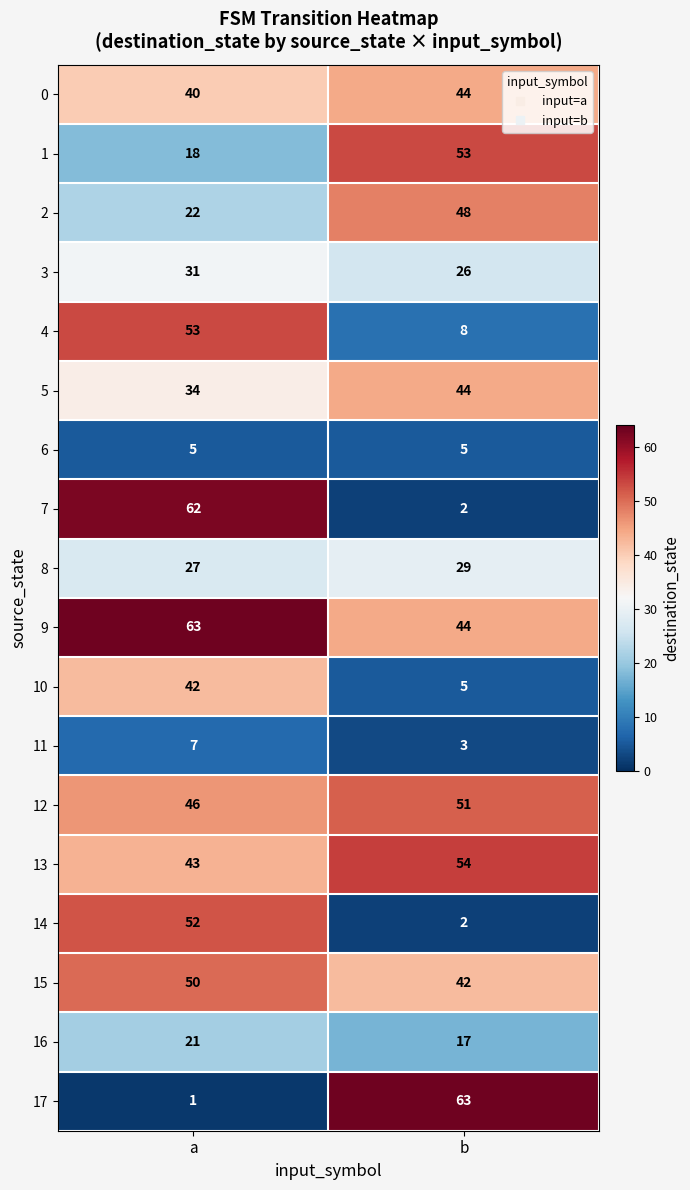

Is it true that 7 equals 1 at b?

False